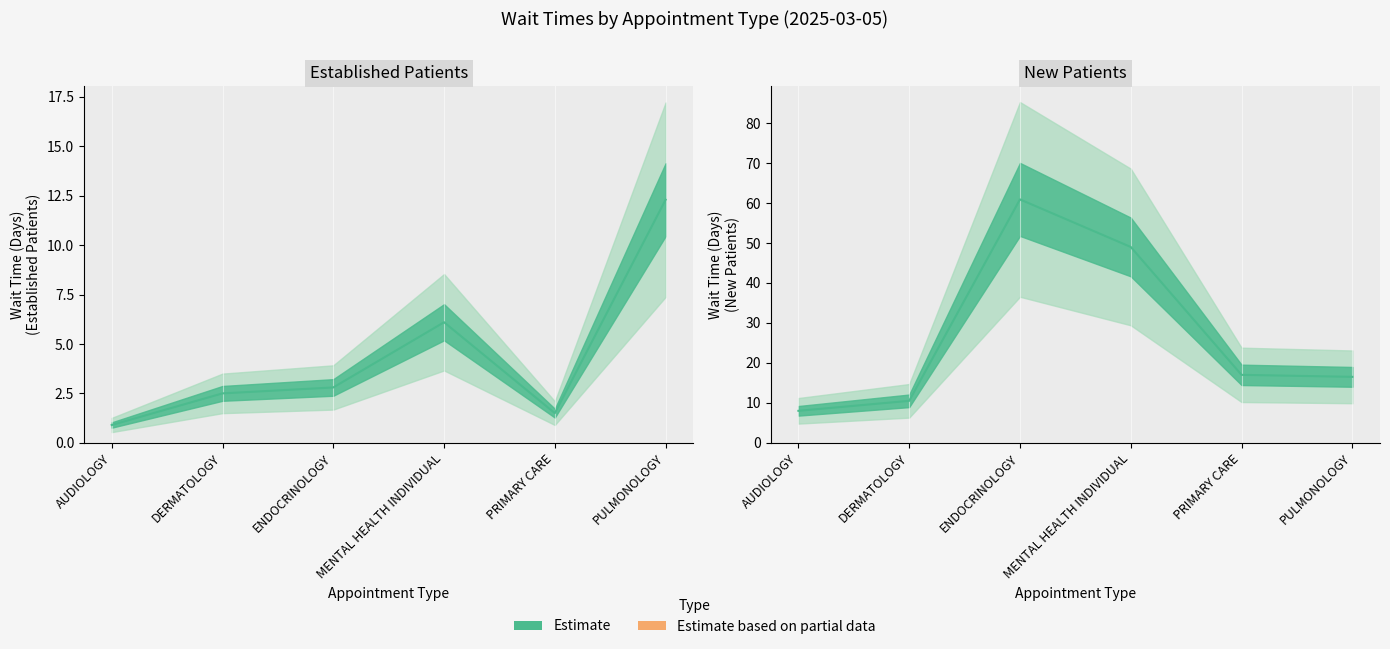

Which series has the largest total across all categories?

NewPatients